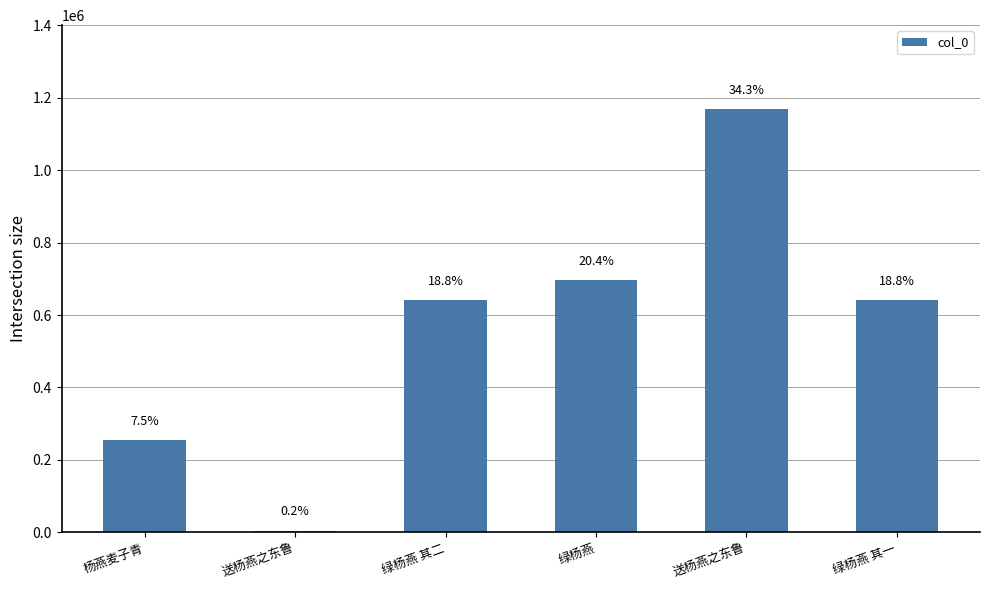

How many bars are there in total?

6